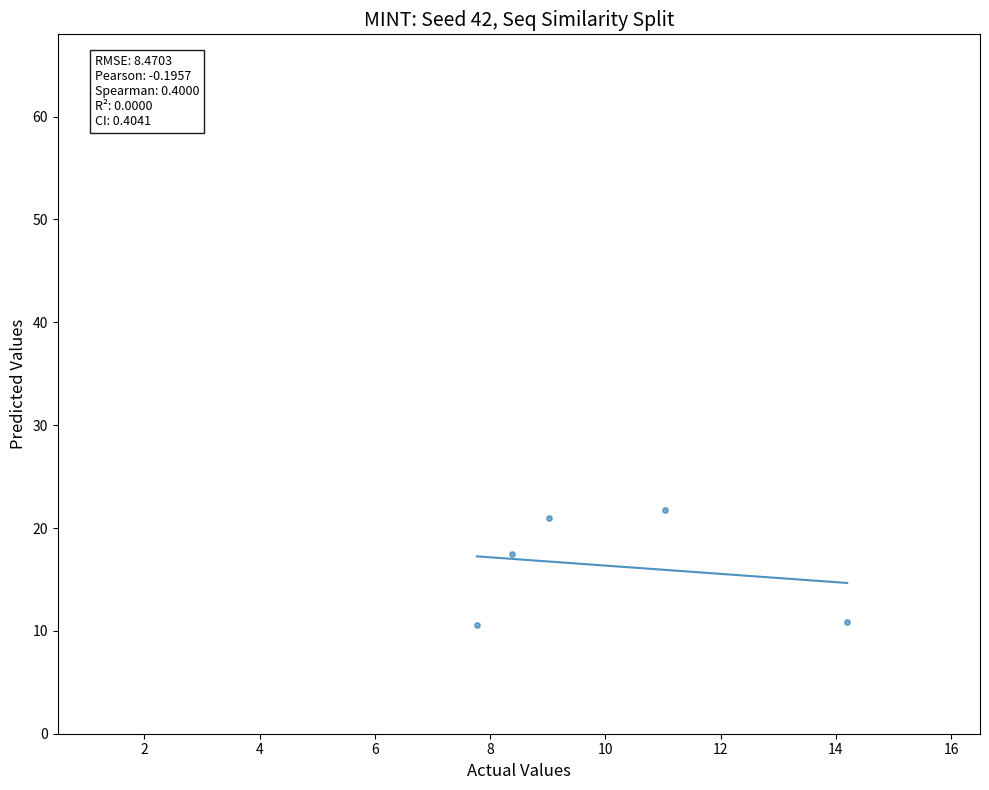

What Y value in the scatter plot is closest to 16?

17.4